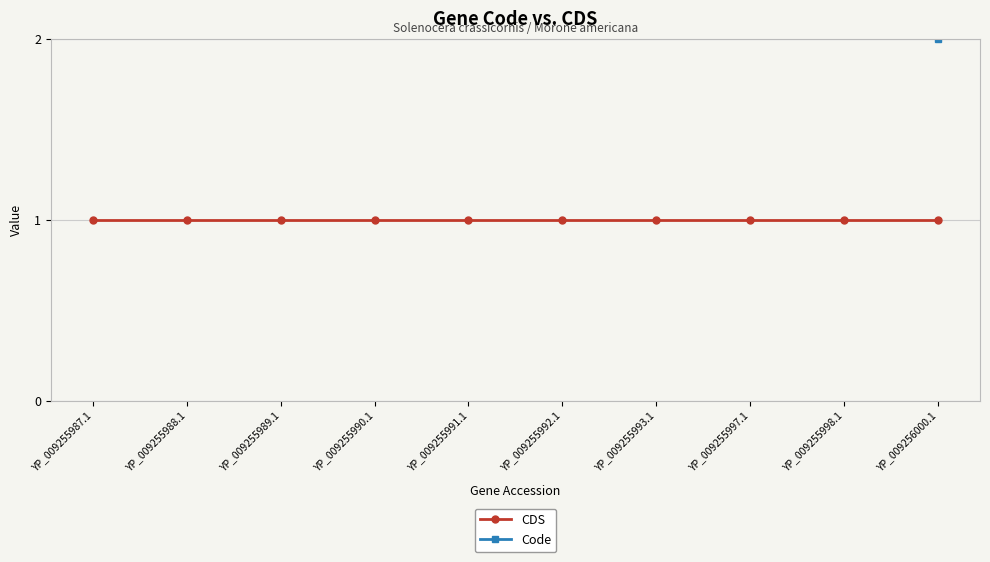

Reading left to right, transcribe all the data shown in this chart.

CDS: 1	1	1	1	1	1	1	1	1	1
Code: 5	5	5	5	5	5	5	5	5	2